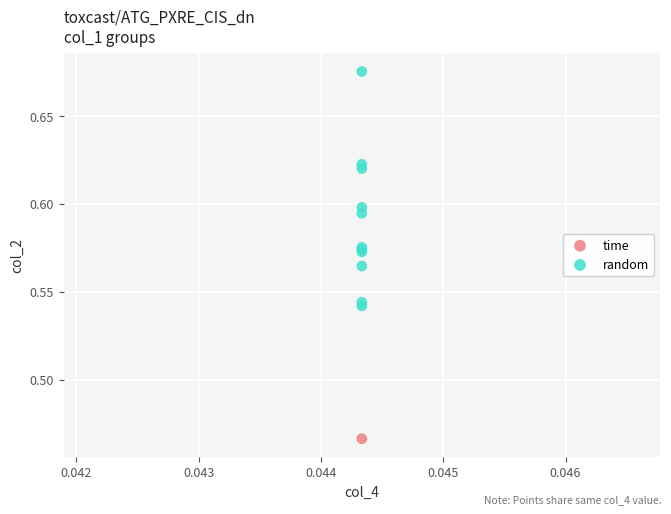

What are all the series names shown in the legend?

time, random